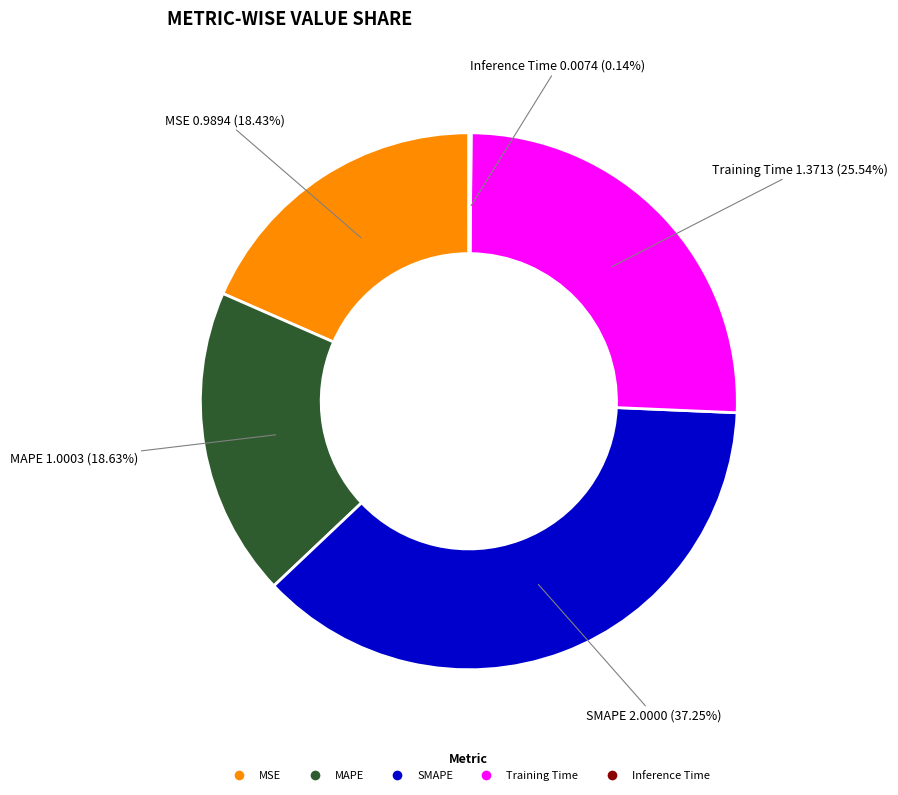

The MSE slice represents 18% of the pie. True or false?

True